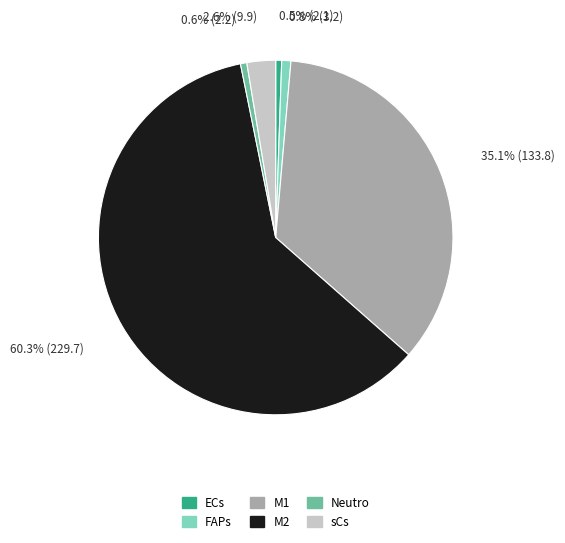

How many slices are in this pie chart?

6